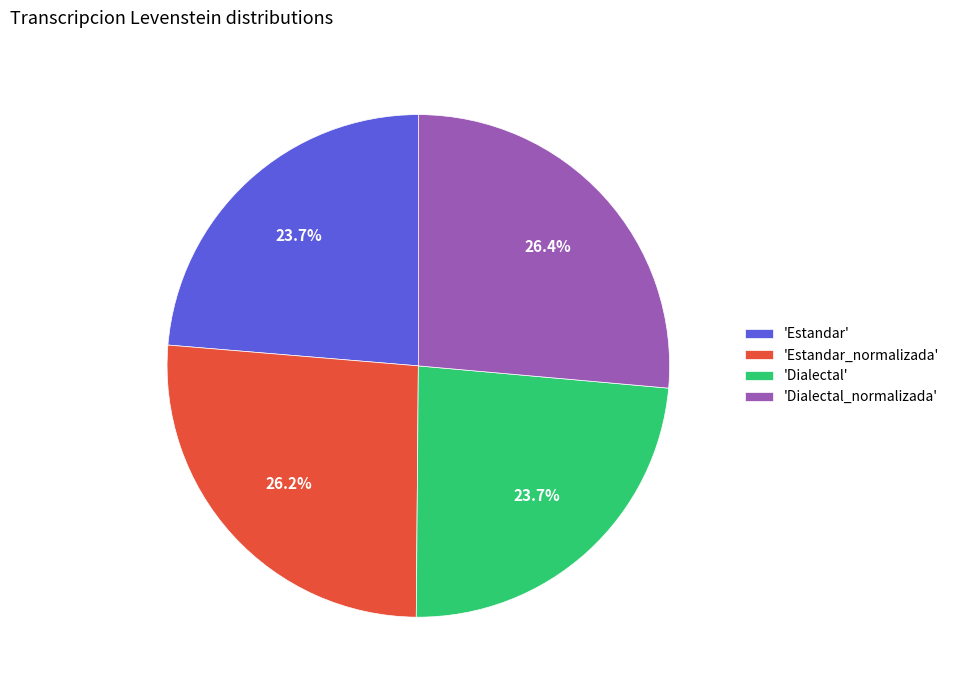

Is there a majority slice in this chart?

No